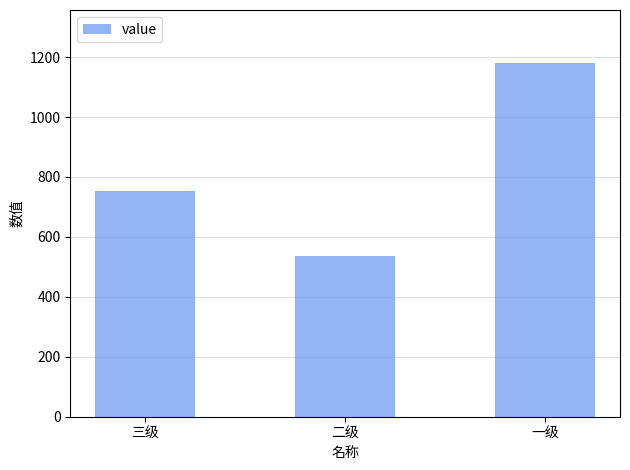

Reading right to left, transcribe all the data shown in this chart.

一级=1180	二级=537	三级=752